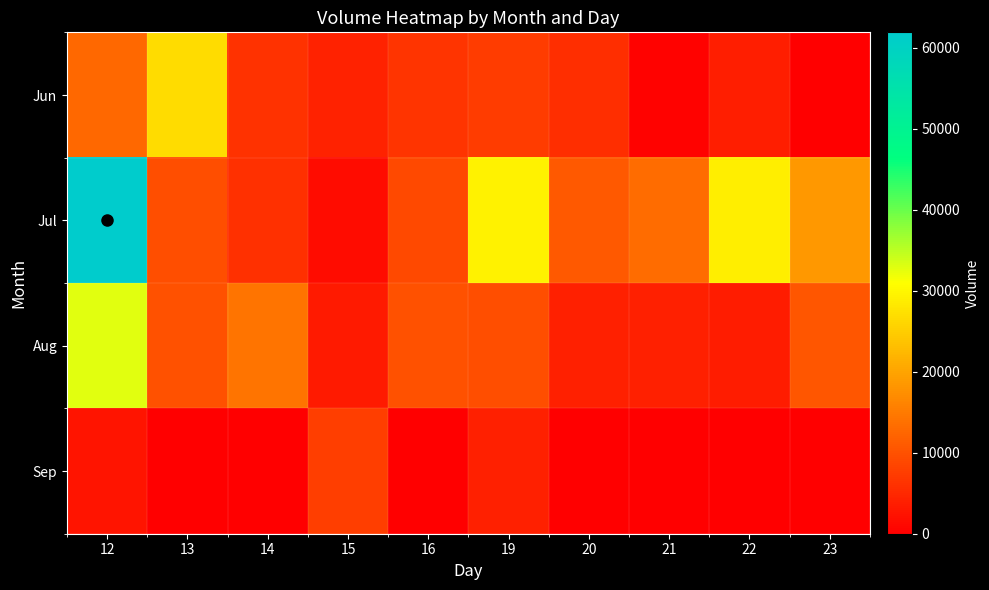

Rank the series at 23 from lowest to highest value.

Jun, Sep, Aug, Jul